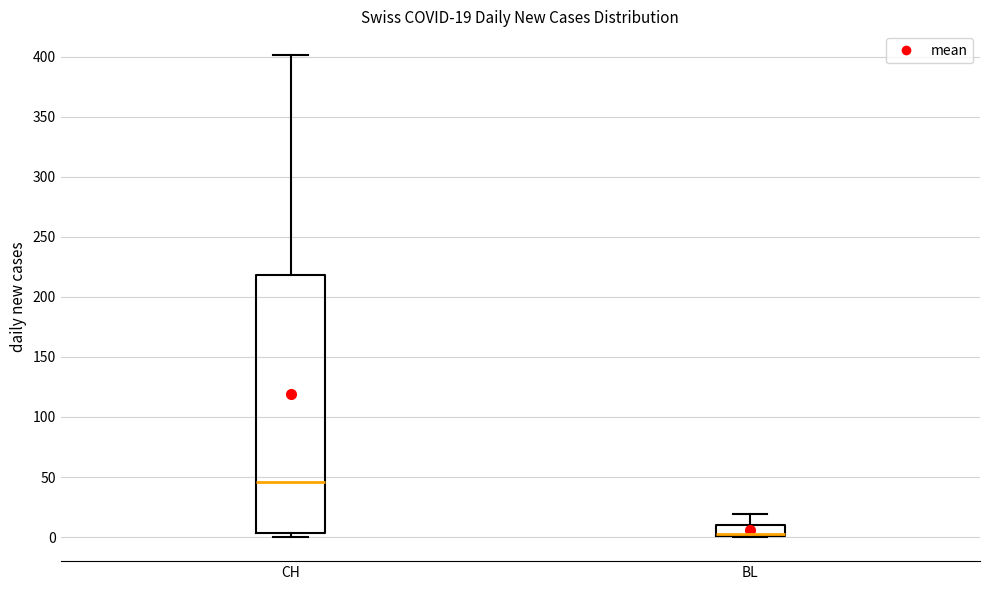

Which box is the tallest, from its lower edge to its upper edge?

CH